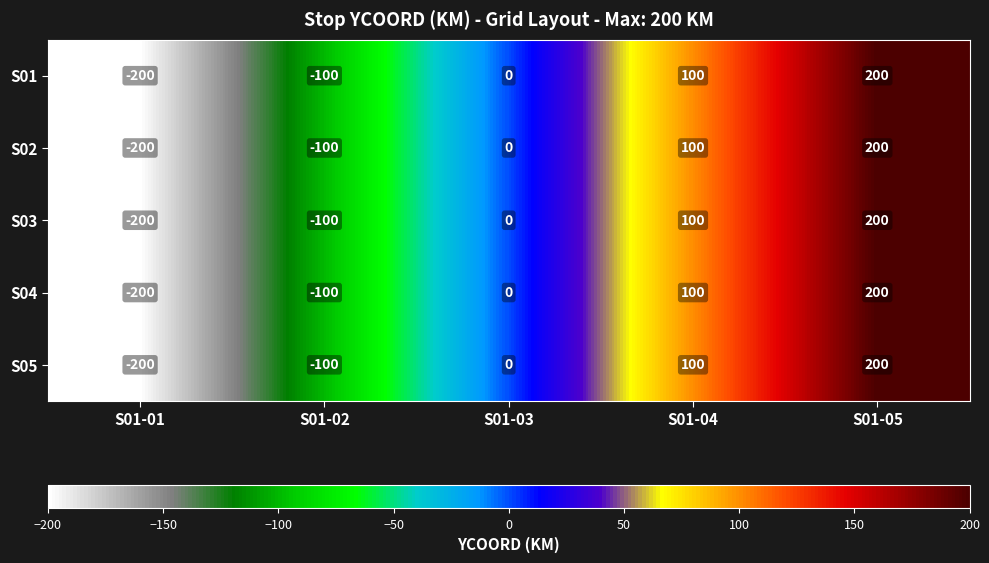

What is the total value across all series at S01-01?

-1000